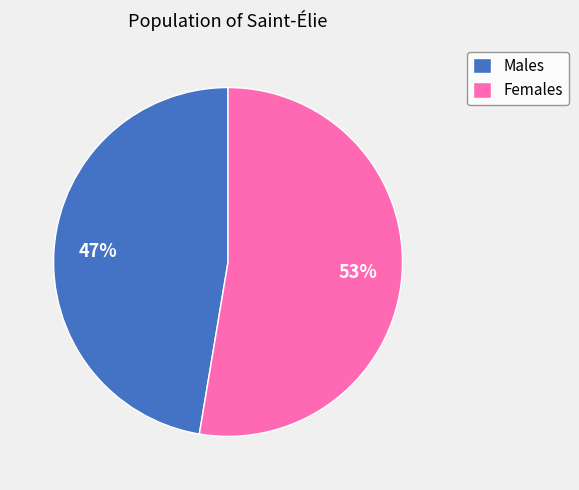

Is there any slice that represents more than half of the pie?

Yes